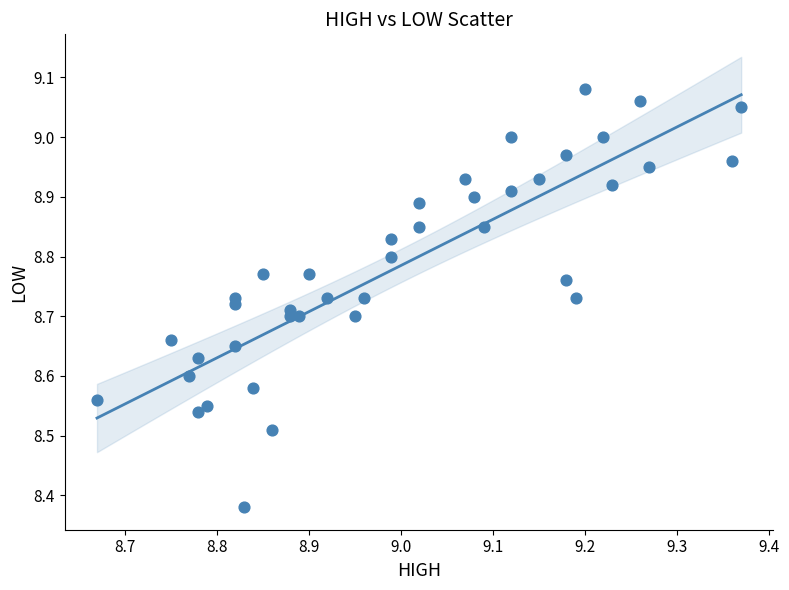

What is the range of X values (max minus min)?

0.7